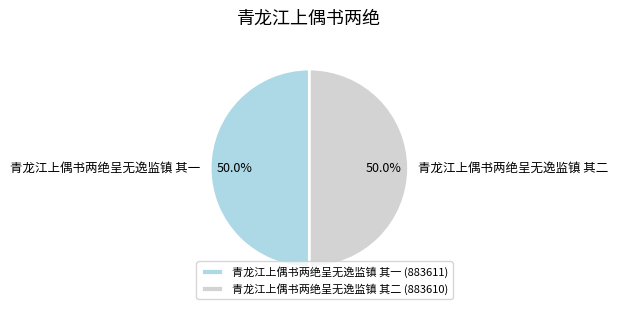

Count the number of slices in the pie.

2